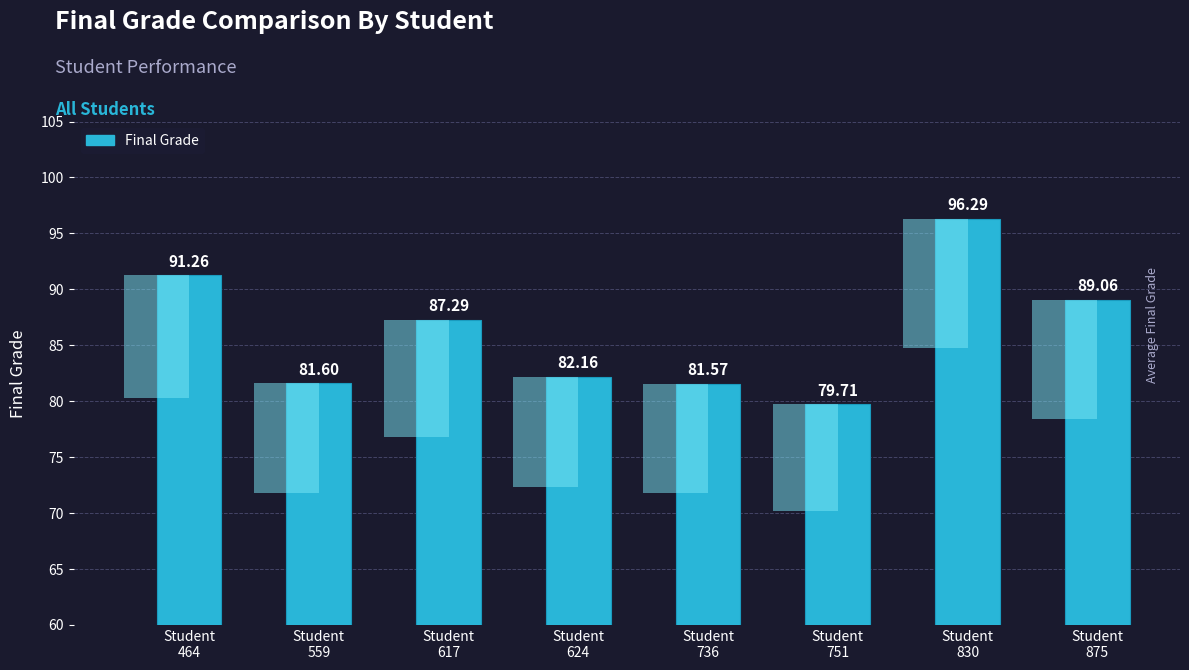

Which category has the lowest value across all series?

Student
751